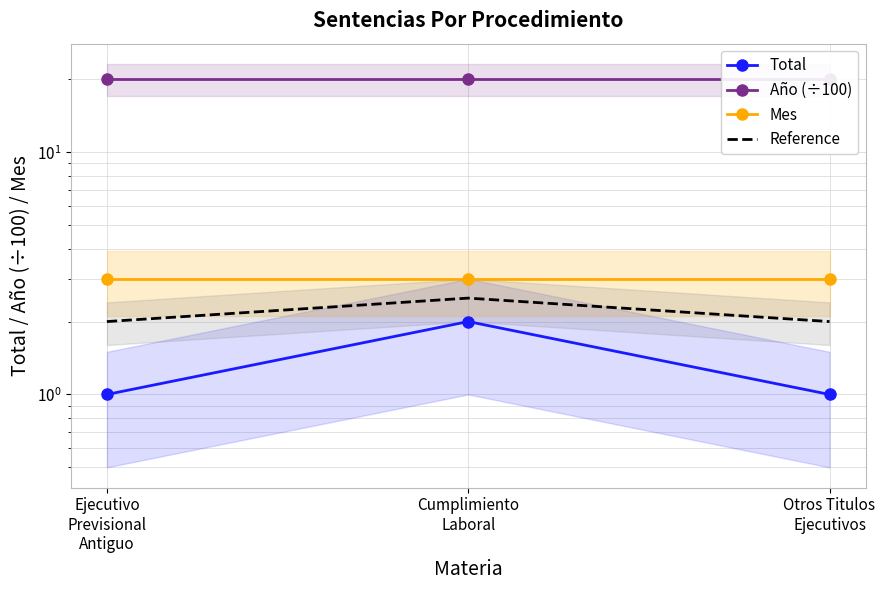

Which series has the largest total across all categories?

Año (÷100)